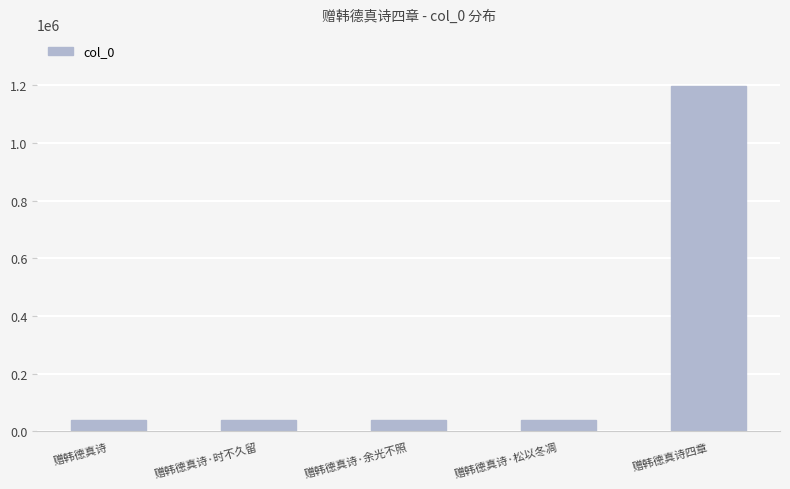

What is the value of the 3rd bar from the left?

39737